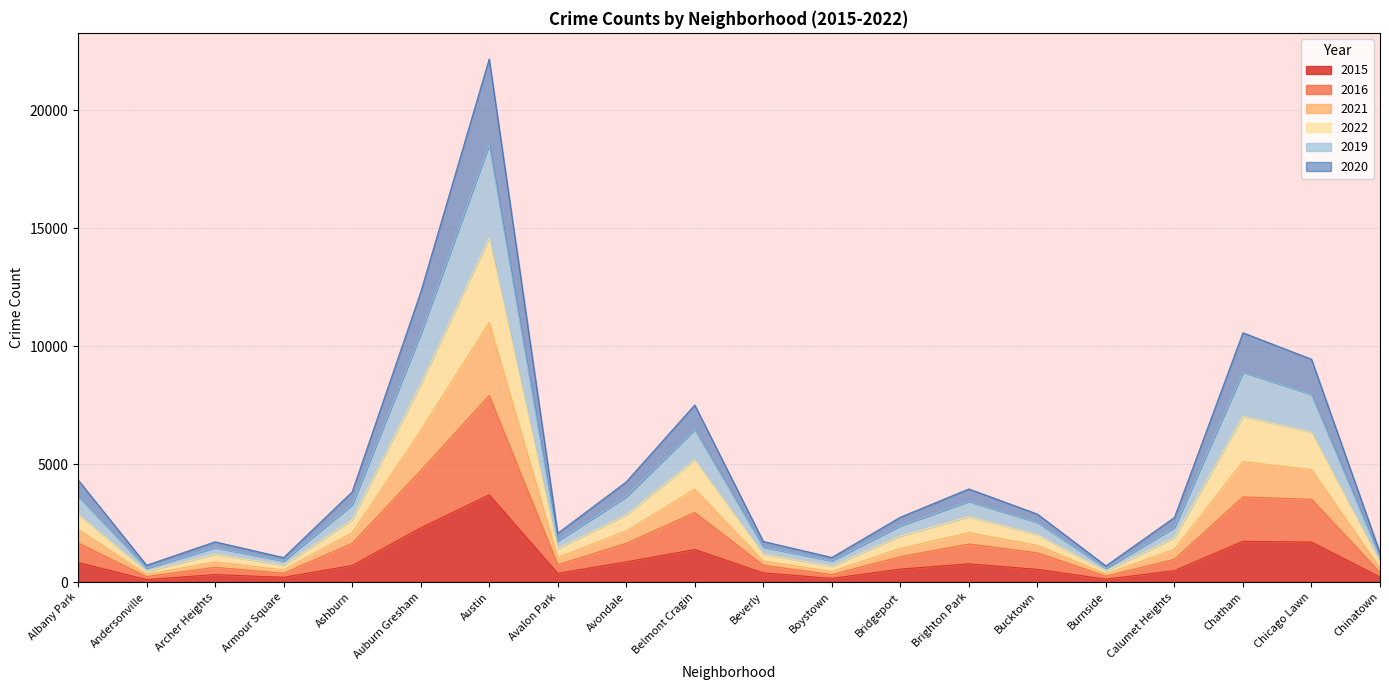

Count the number of categories in the chart.

20